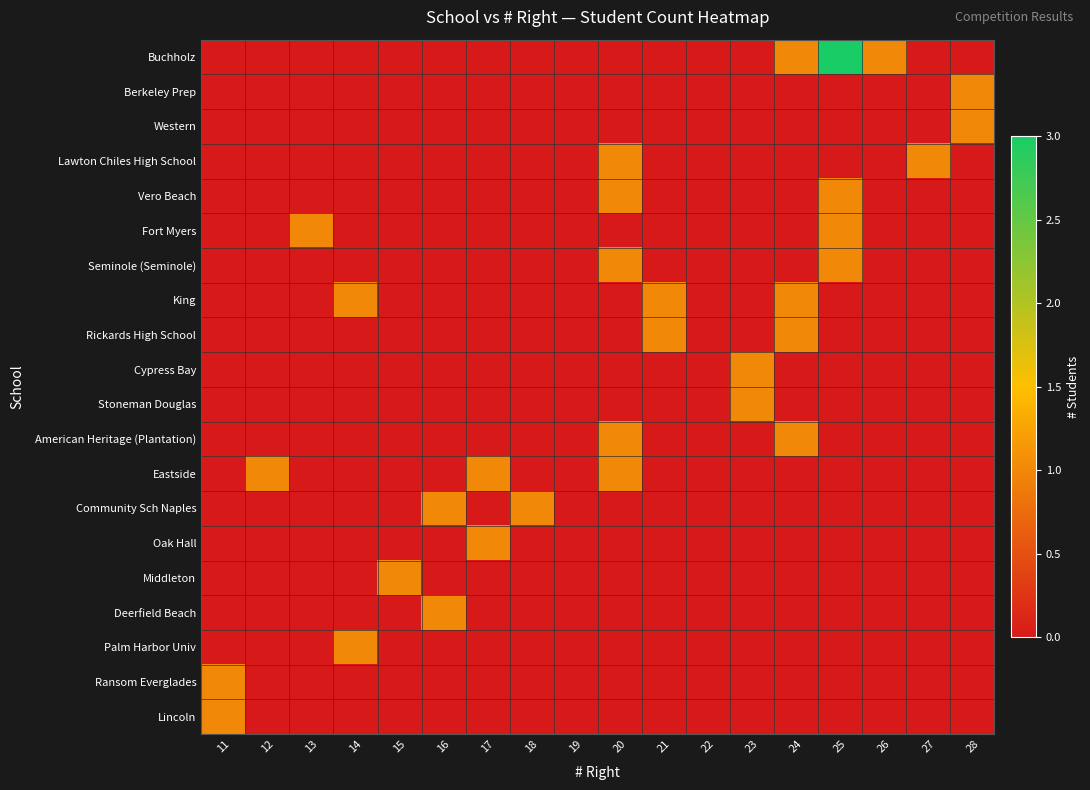

What is the maximum value shown in the chart?

3